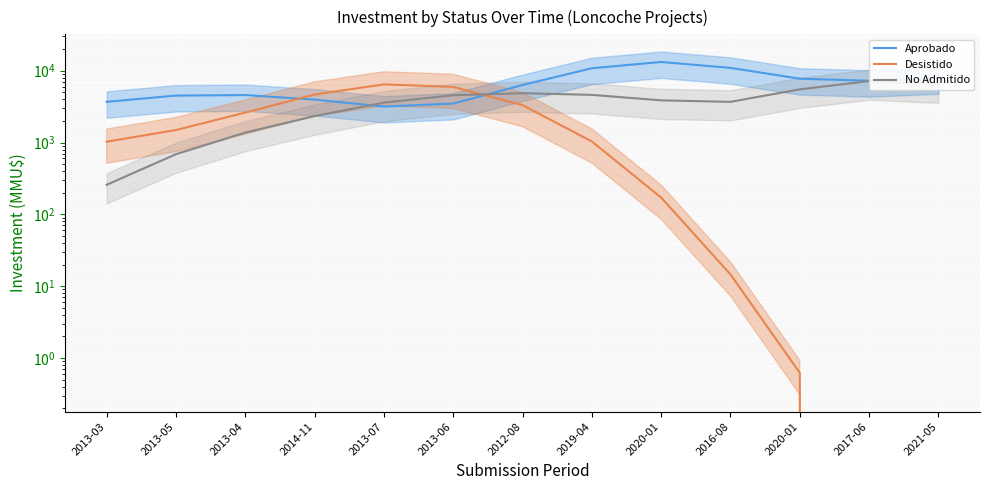

True or false: Aprobado has a value of 6318.8 at 2012-08.

True